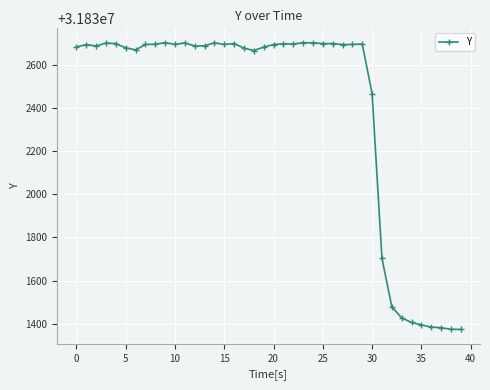

What is the value of the 20th point from the left?

31832681.5